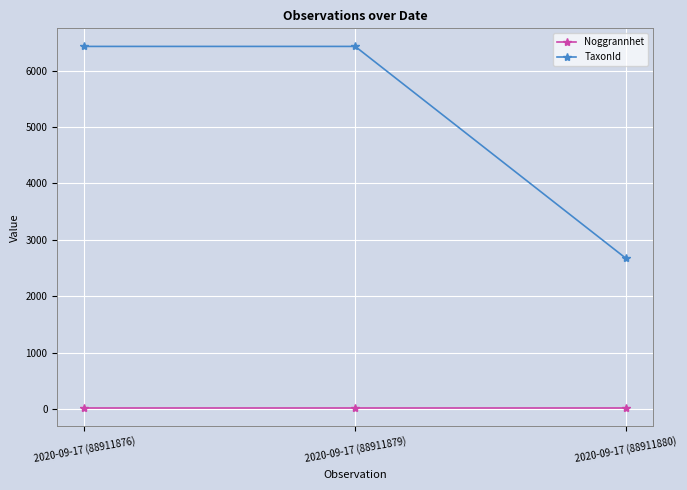

What is the maximum value shown in the chart?

6428